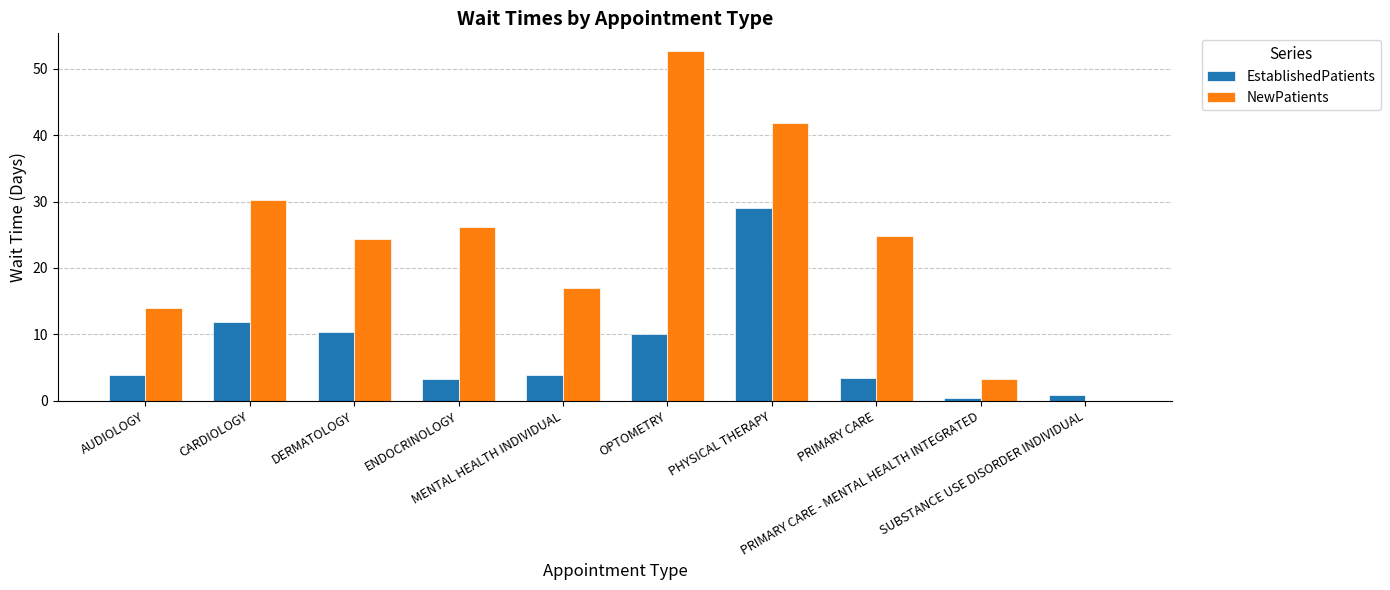

What is the sum of all EstablishedPatients values?

76.9